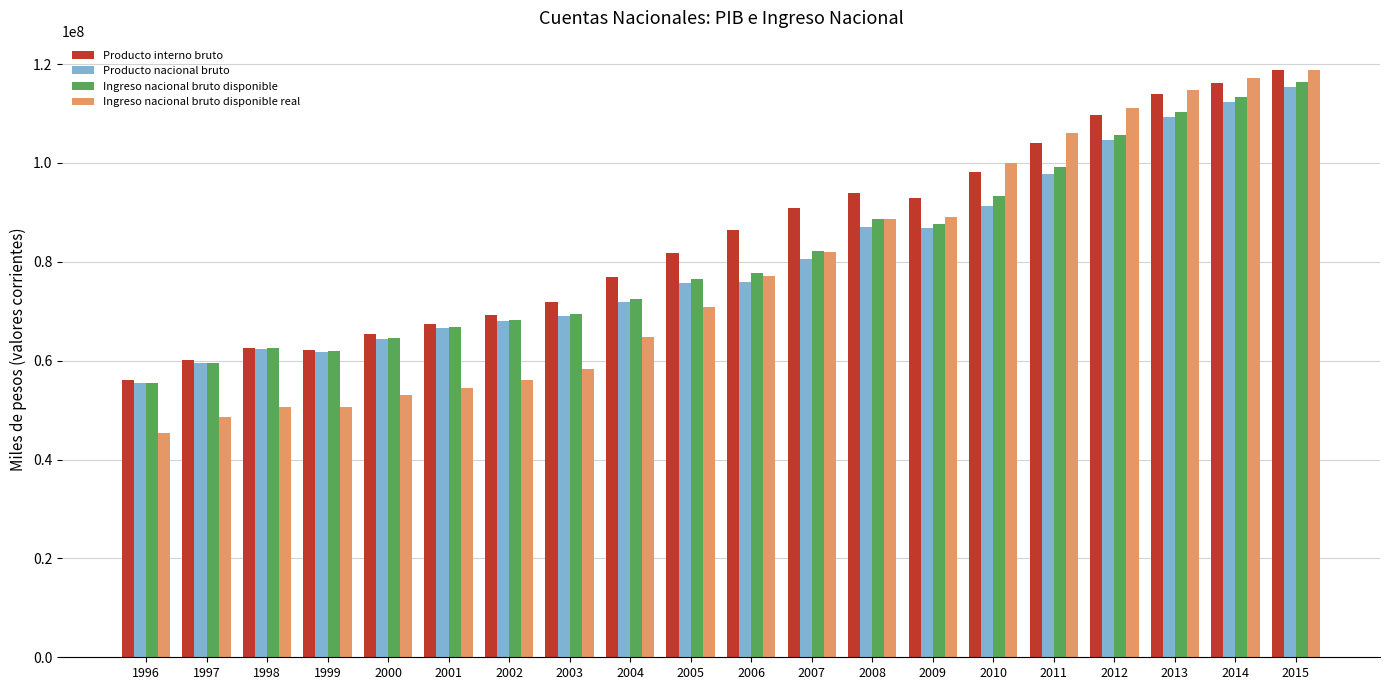

What is the smallest value displayed?

45412071